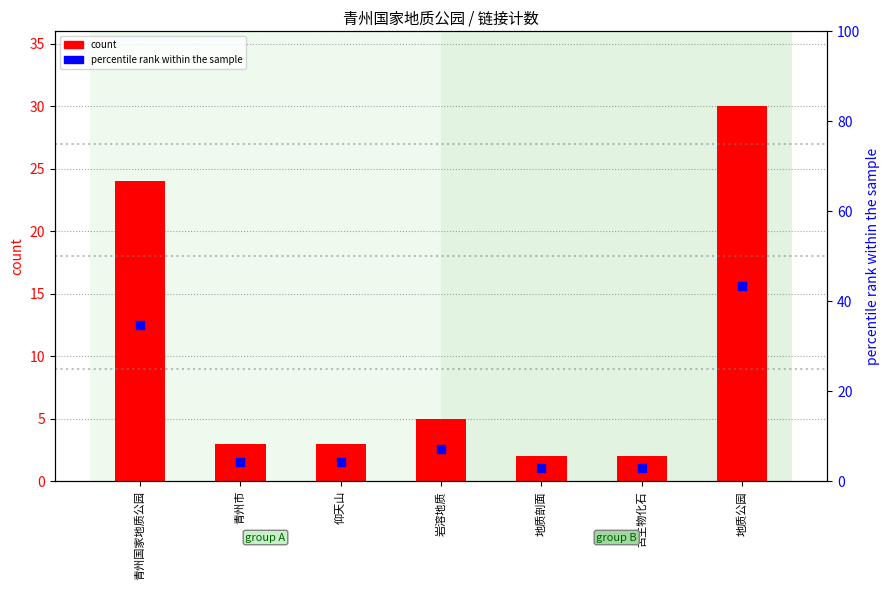

Which series has the largest total across all categories?

percentile rank within the sample